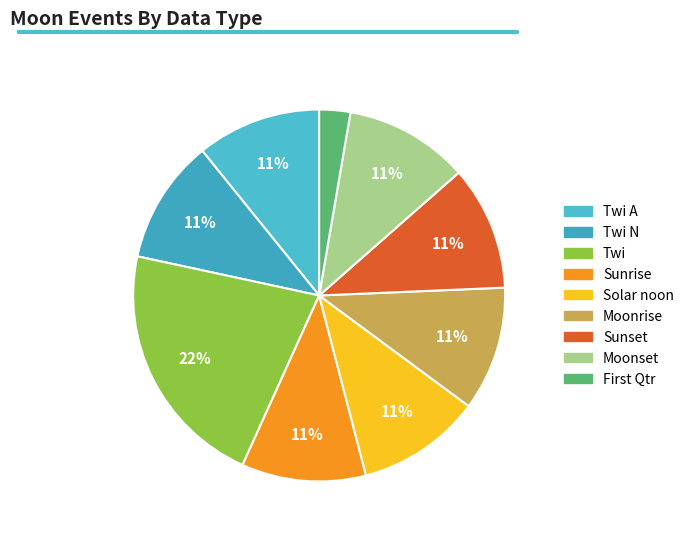

Is there any slice that represents more than half of the pie?

No